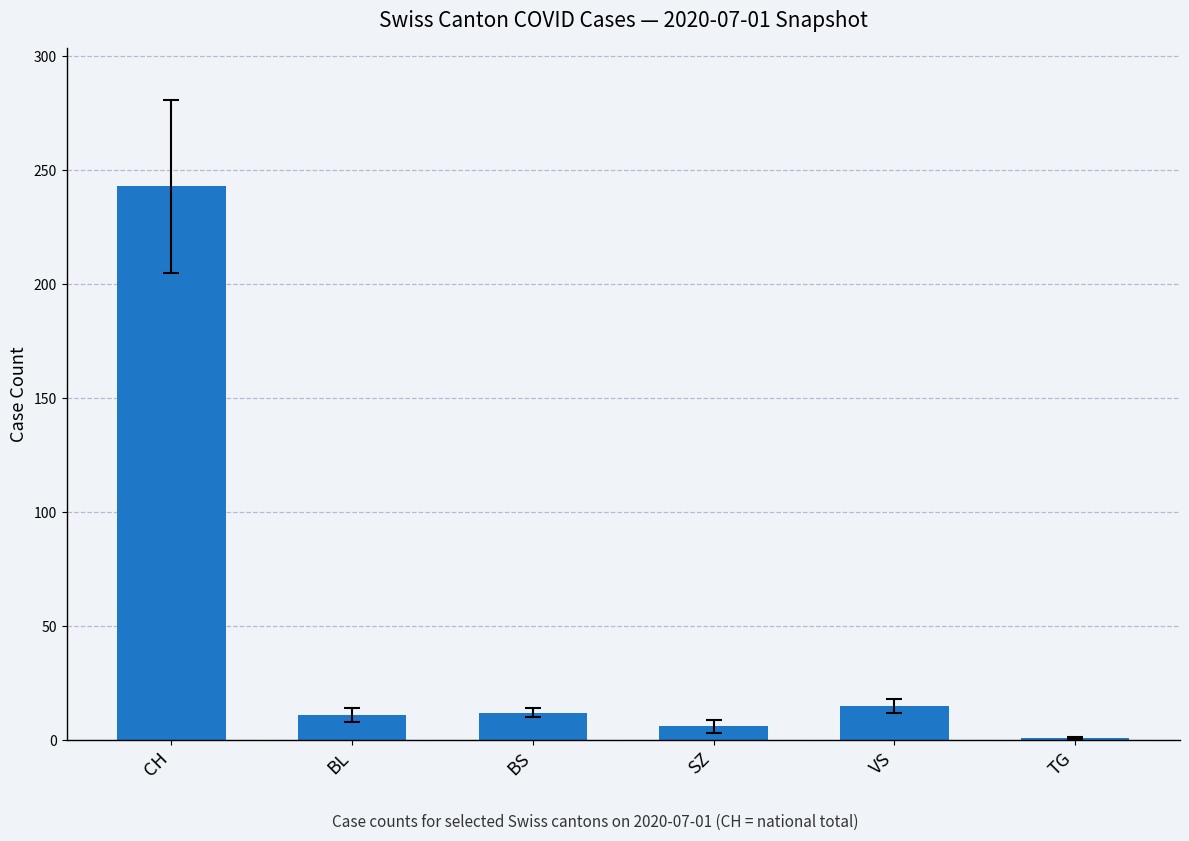

Is it true that the value at VS is 15?

True